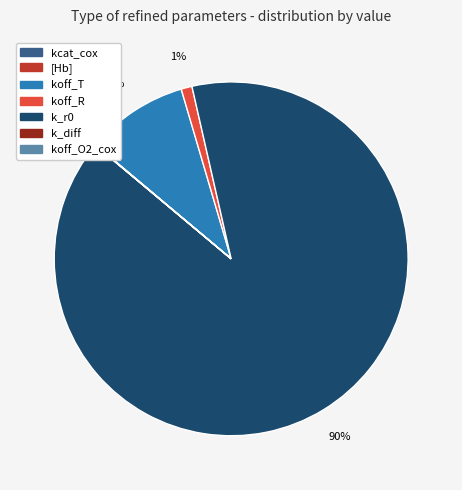

To the nearest percent, what is the difference between the largest and smallest slice percentages?

90%